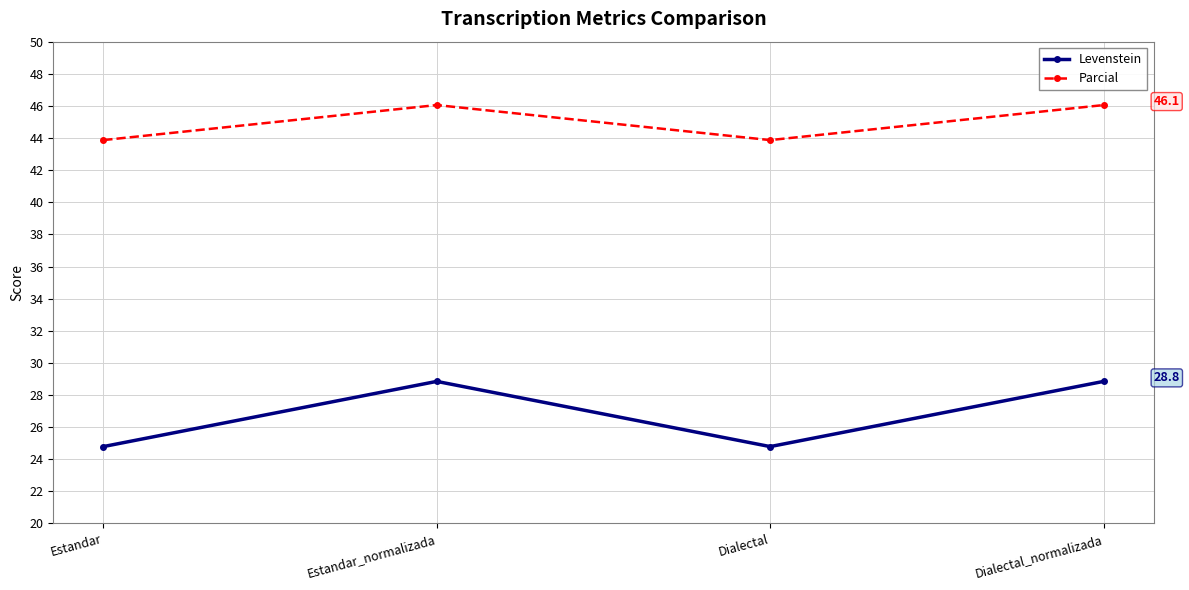

Is the value of Parcial at Dialectal greater than the value of Levenstein at Estandar_normalizada?

Yes